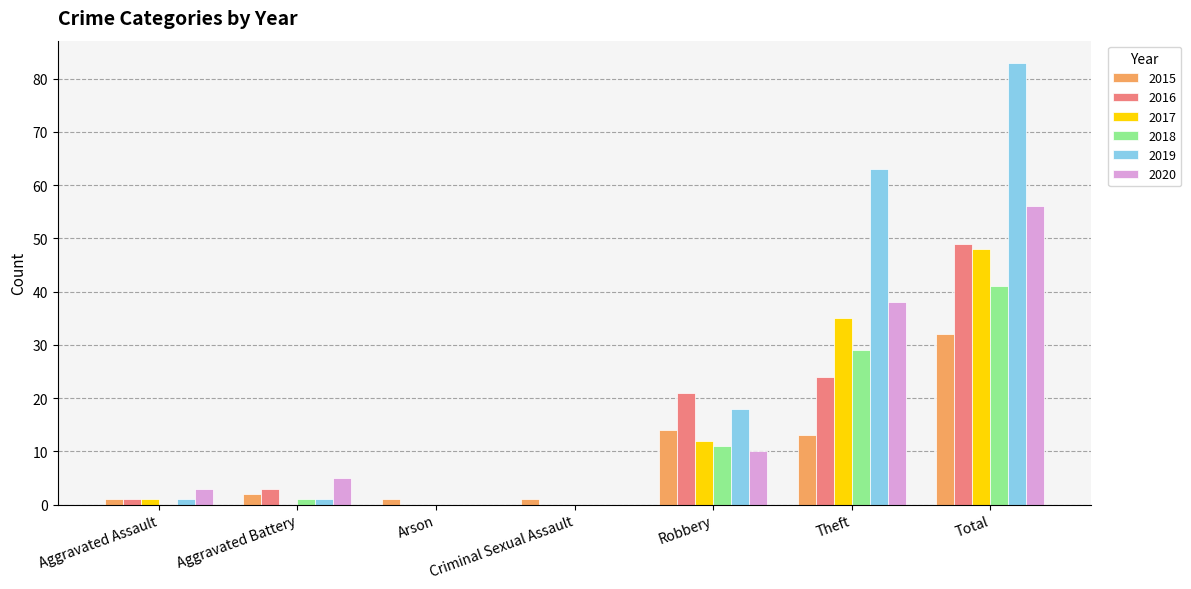

What is the sum of all 2018 values?

82